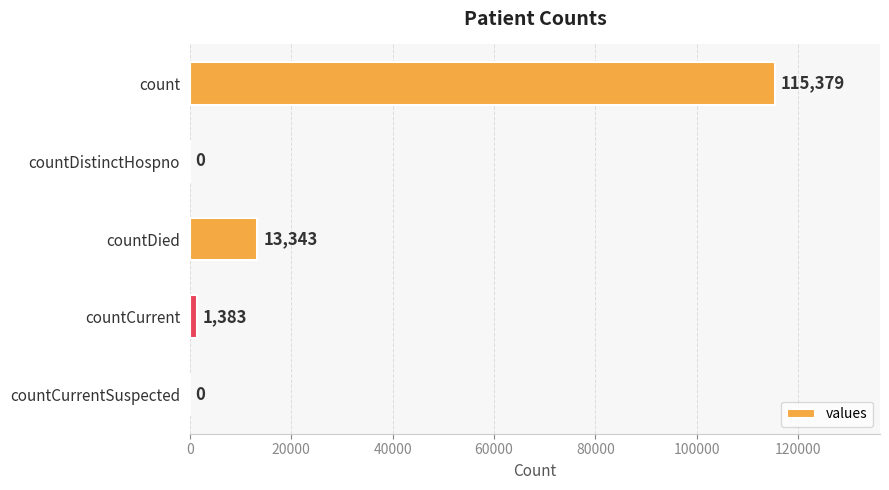

Reading top to bottom, what are all the values shown in this chart?

count=115379	countDistinctHospno=0	countDied=13343	countCurrent=1383	countCurrentSuspected=0